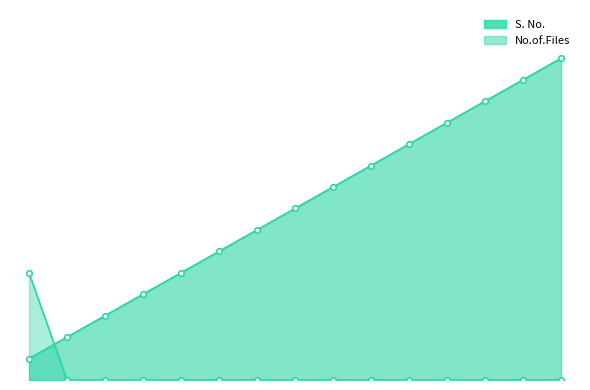

True or false: S. No. has more than 0 interior local peaks.

False